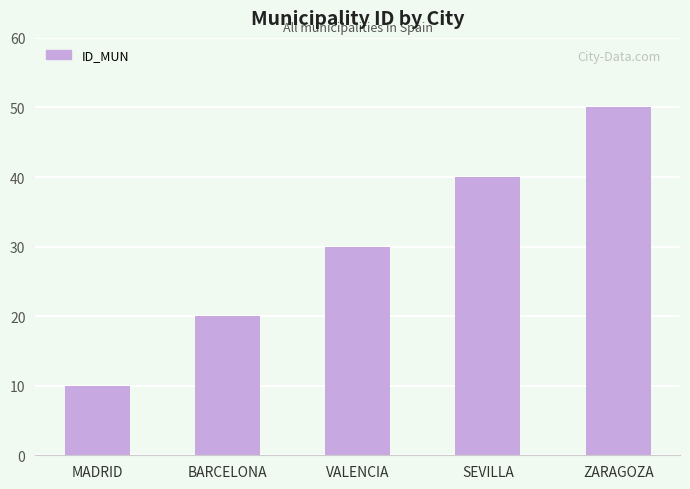

The chart shows a value of 40 at SEVILLA. True or false?

True